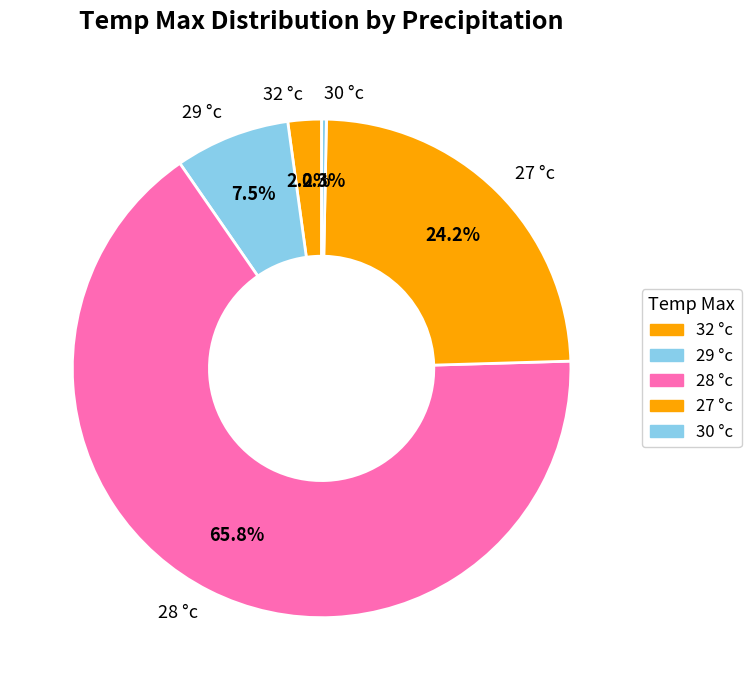

Which category has the biggest portion of the pie?

28 °c